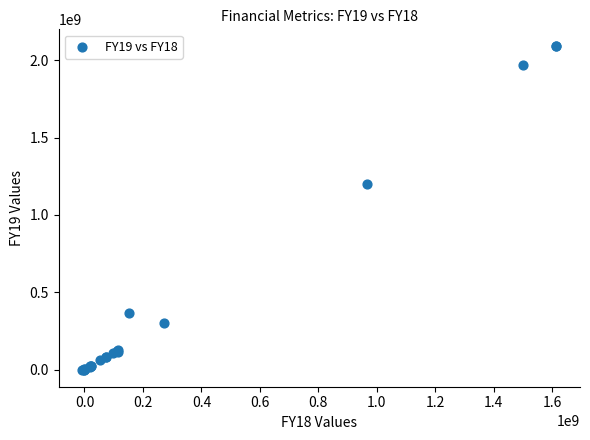

What Y value in the scatter plot is closest to 1044518500?

1202924000